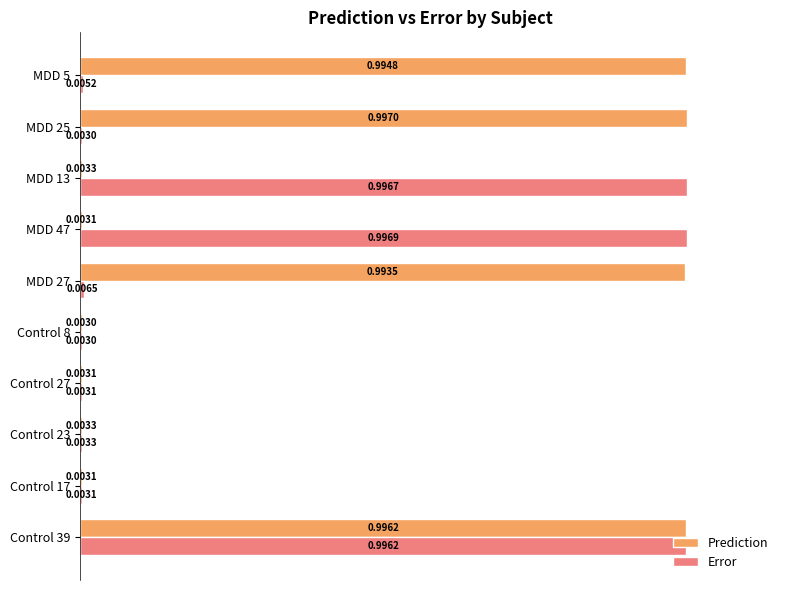

What is the sum of all Error values?

3.0